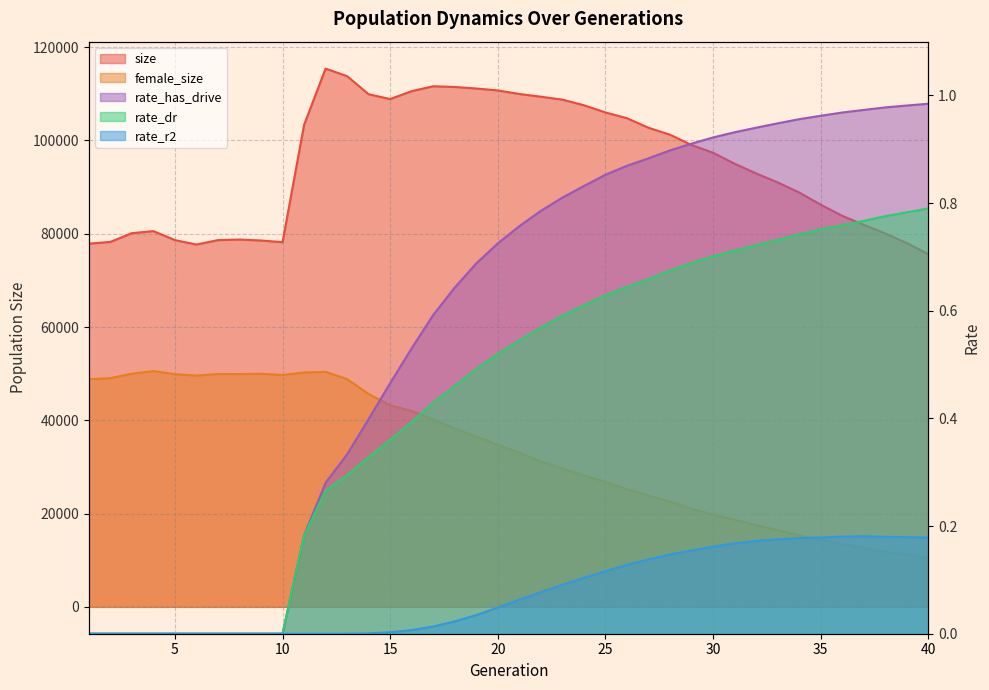

The size series shows 106016.0 at 25. True or false?

True